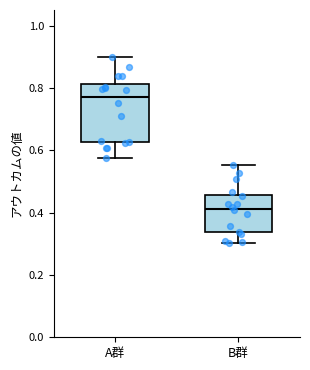

Reading left to right, read every box against the y-axis: the position of its median line, the range the box covers, and the ends of its whiskers. The values are not printed on the chart, so give them approximately, as read against the axis.

A群: median 0.78, box 0.62 to 0.82, whiskers 0.58 to 0.90
B群: median 0.42, box 0.34 to 0.46, whiskers 0.30 to 0.56